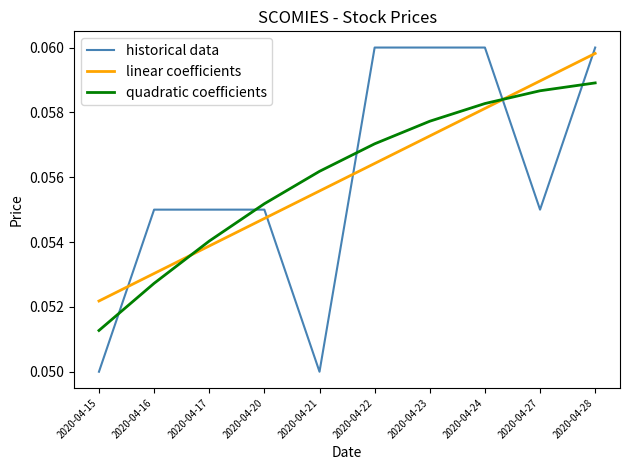

How many intersections are there between quadratic coefficients and linear coefficients?

2